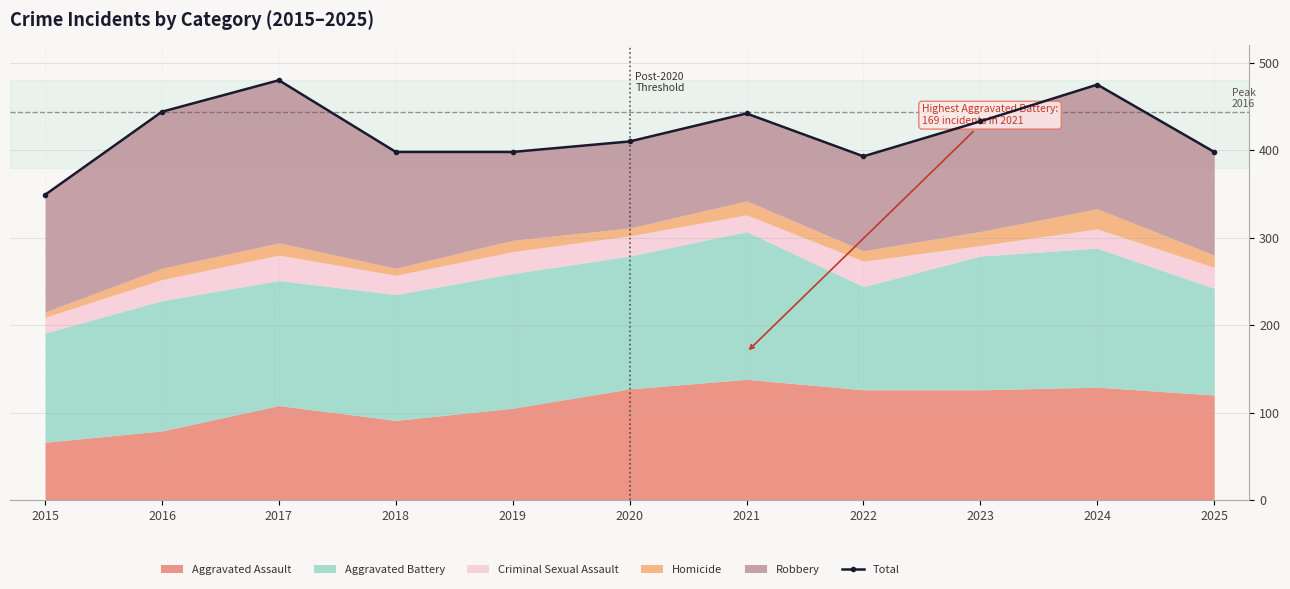

Reading right to left, list all the values displayed in this chart.

398	475	433	393	442	410	398	398	480	444	349